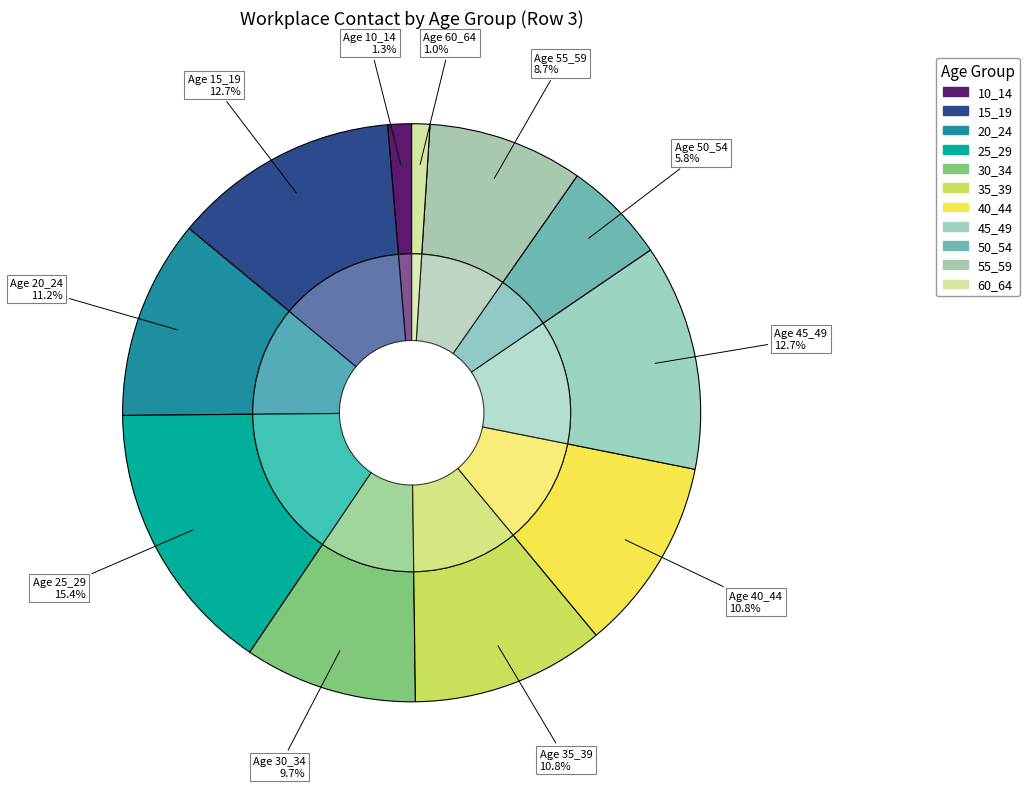

Combined, what portion of the pie is 40_44 and 35_39?

21.7%